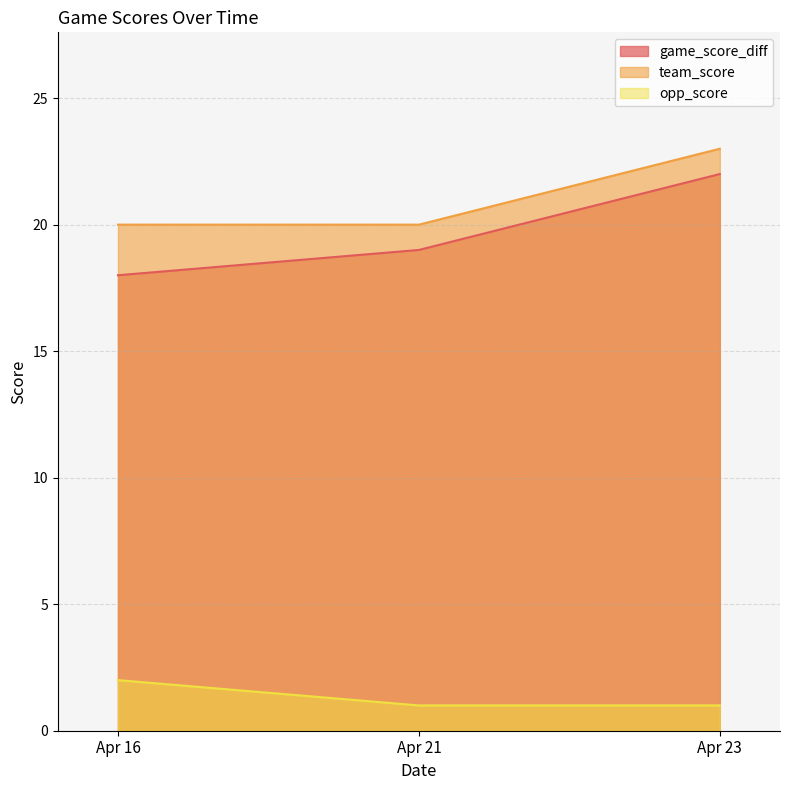

How many lines are shown in the chart?

3